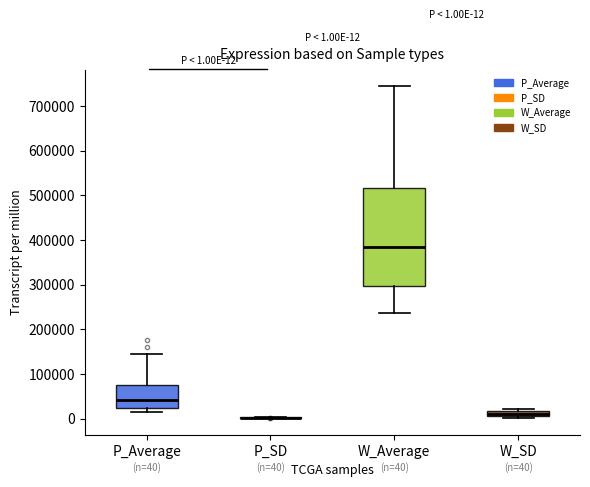

Which box is the tallest, from its lower edge to its upper edge?

W_Average